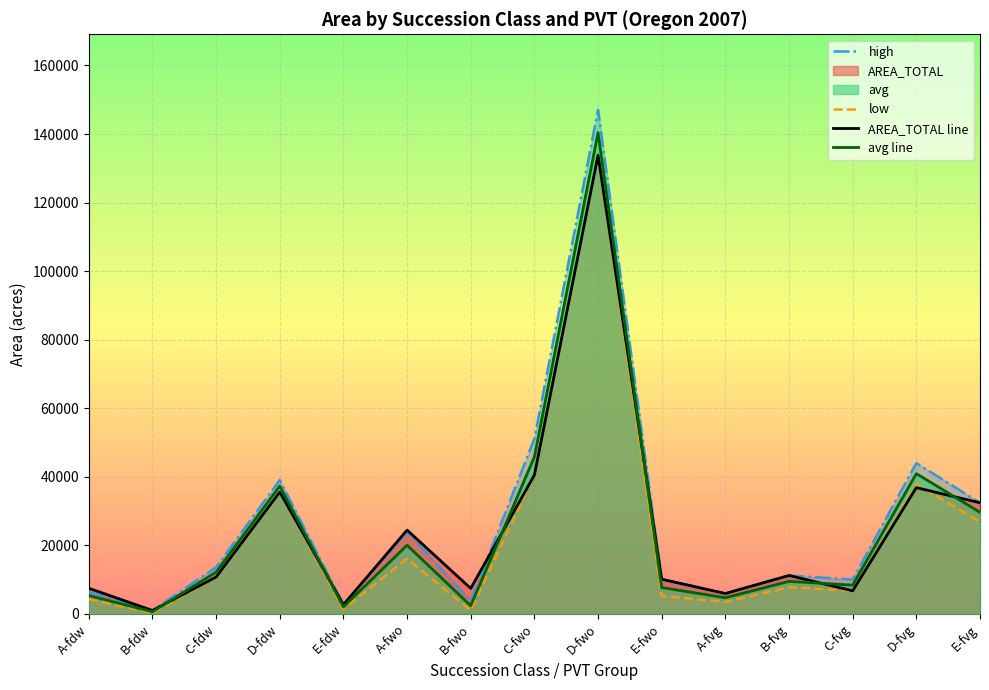

What is the difference between the second highest and second lowest values in the high series?

48444.4